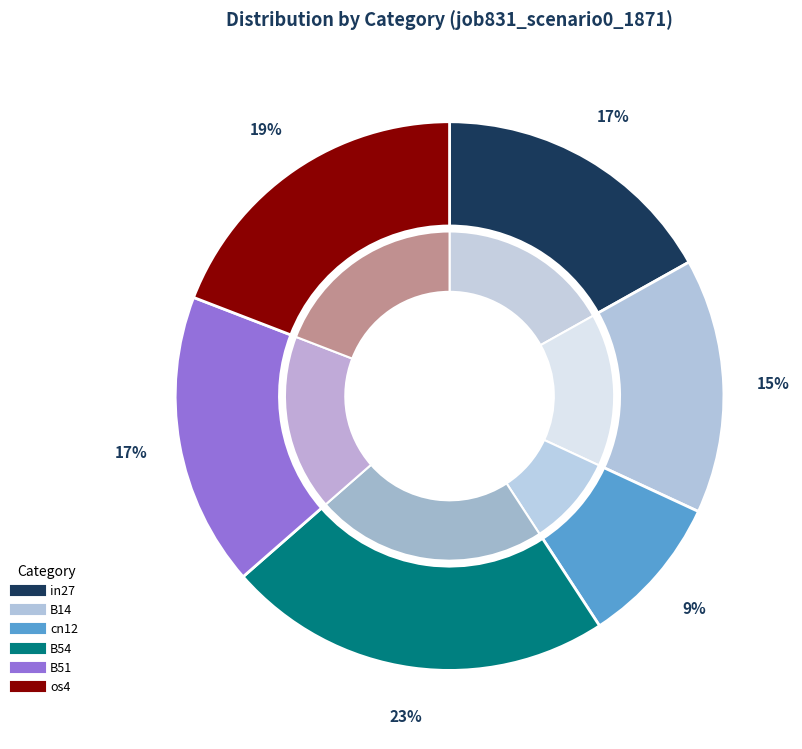

Is it true that B11 is 1% of the pie?

False